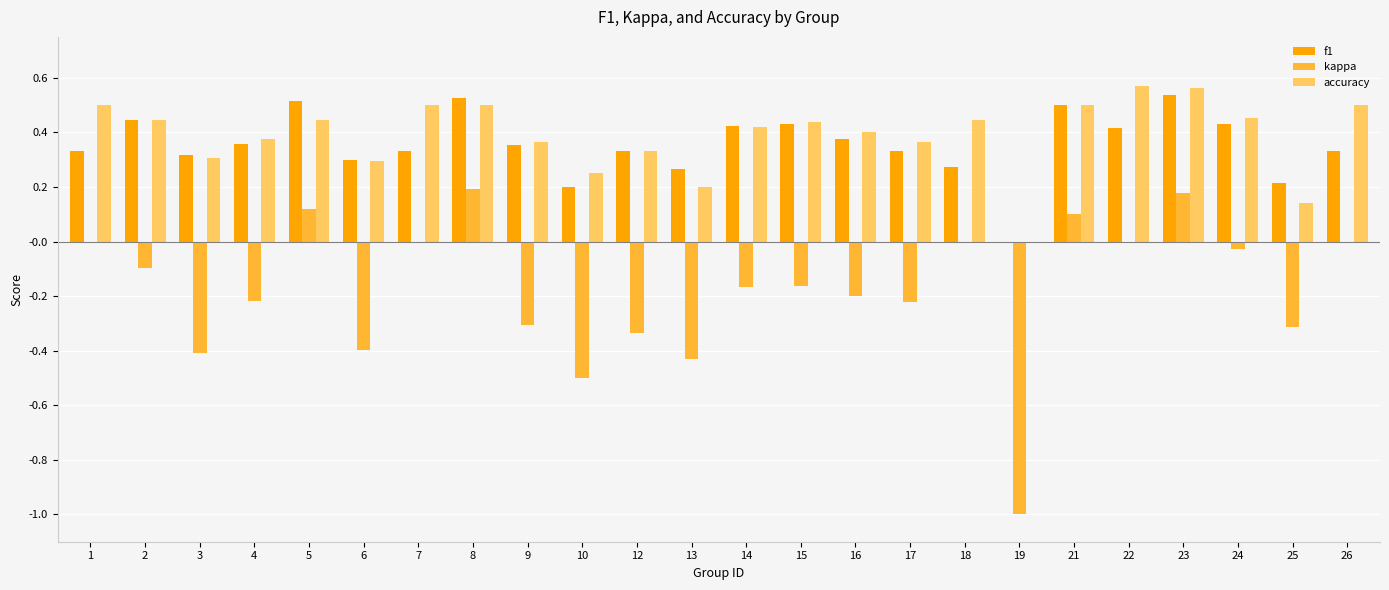

At which label is accuracy closest to 0?

19